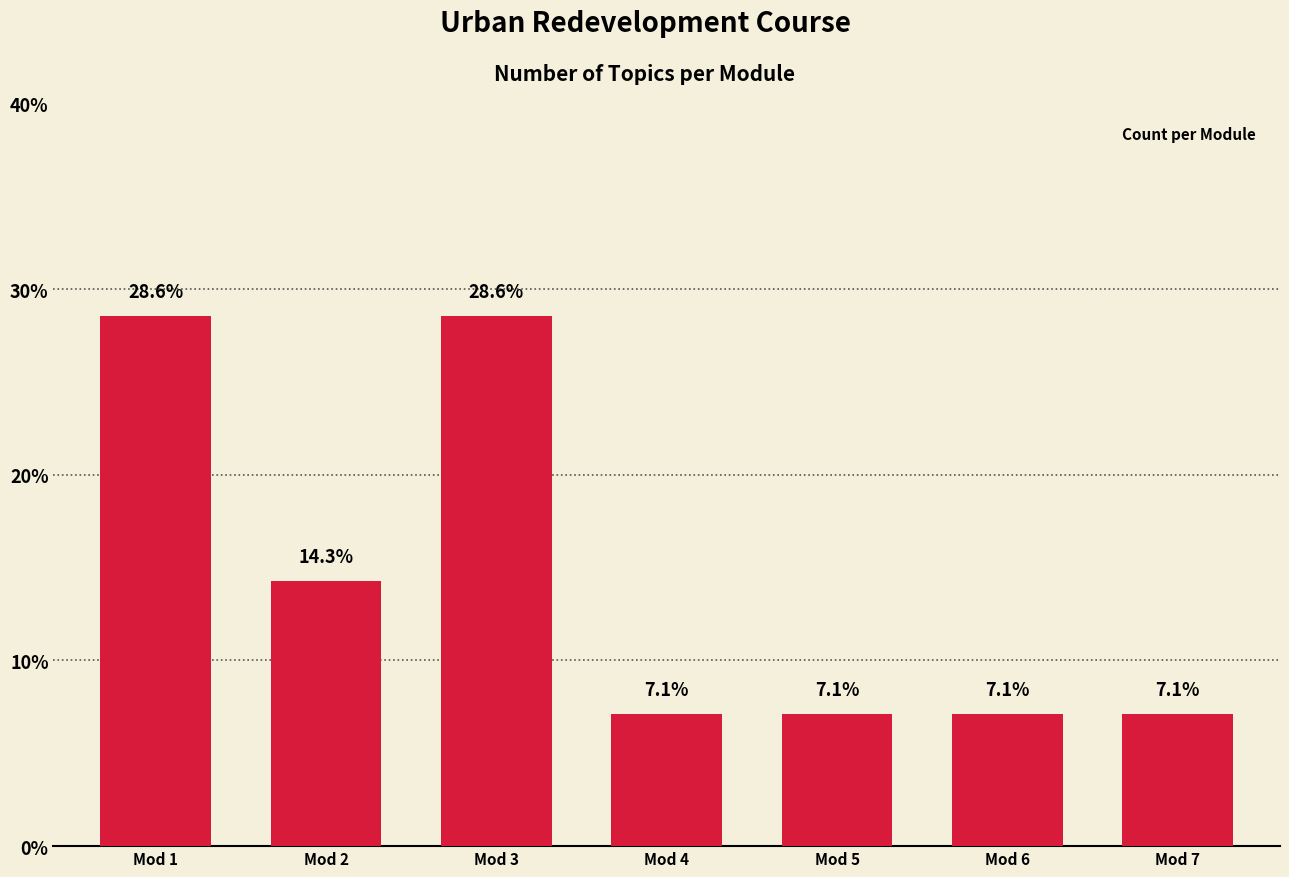

What is the average value?

14.3